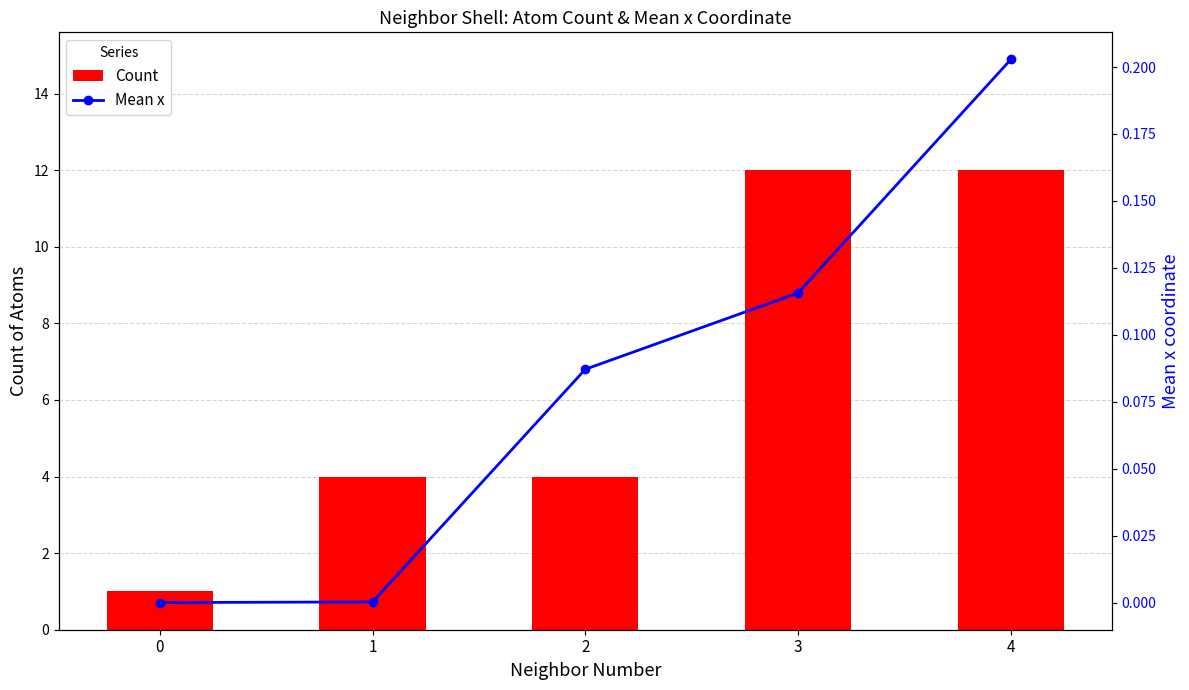

The Count series shows 12.0 at 4. True or false?

True